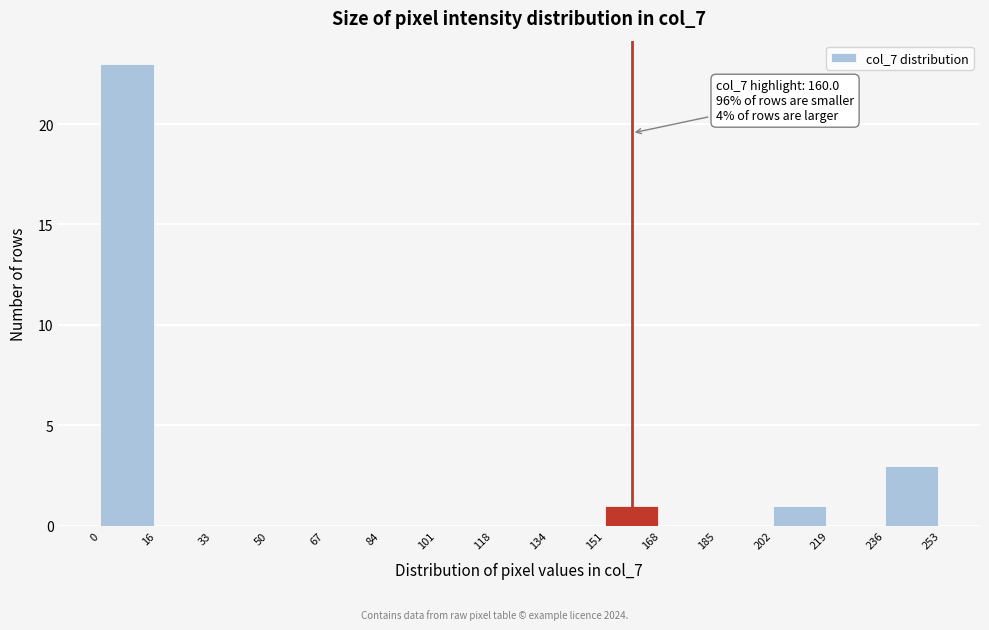

Over which range of the x-axis is the bar tallest?

0 to 16